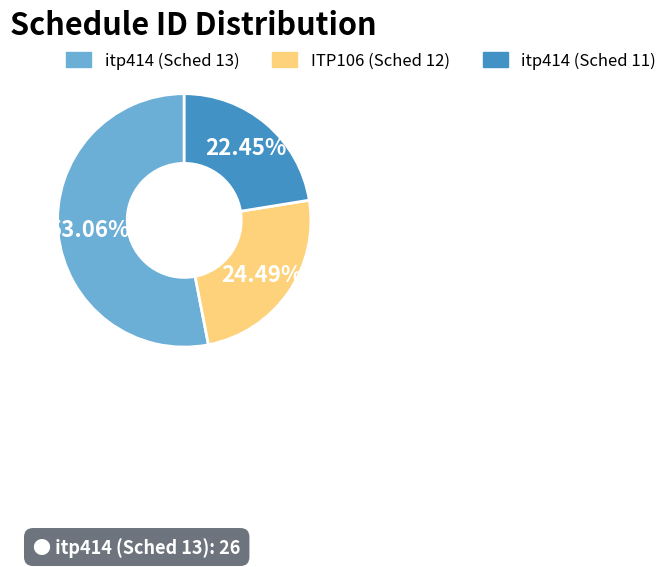

Does any single category account for the majority?

Yes